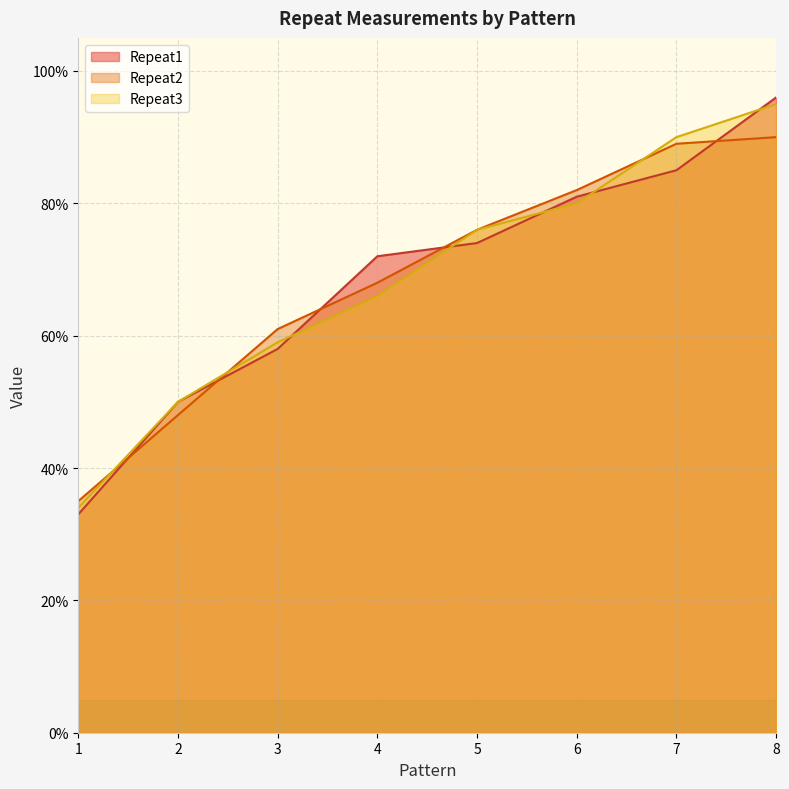

Reading right to left, list all the values displayed in this chart.

Repeat1: 1.0	0.8	0.8	0.7	0.7	0.6	0.5	0.3
Repeat2: 0.9	0.9	0.8	0.8	0.7	0.6	0.5	0.3
Repeat3: 0.9	0.9	0.8	0.8	0.7	0.6	0.5	0.3